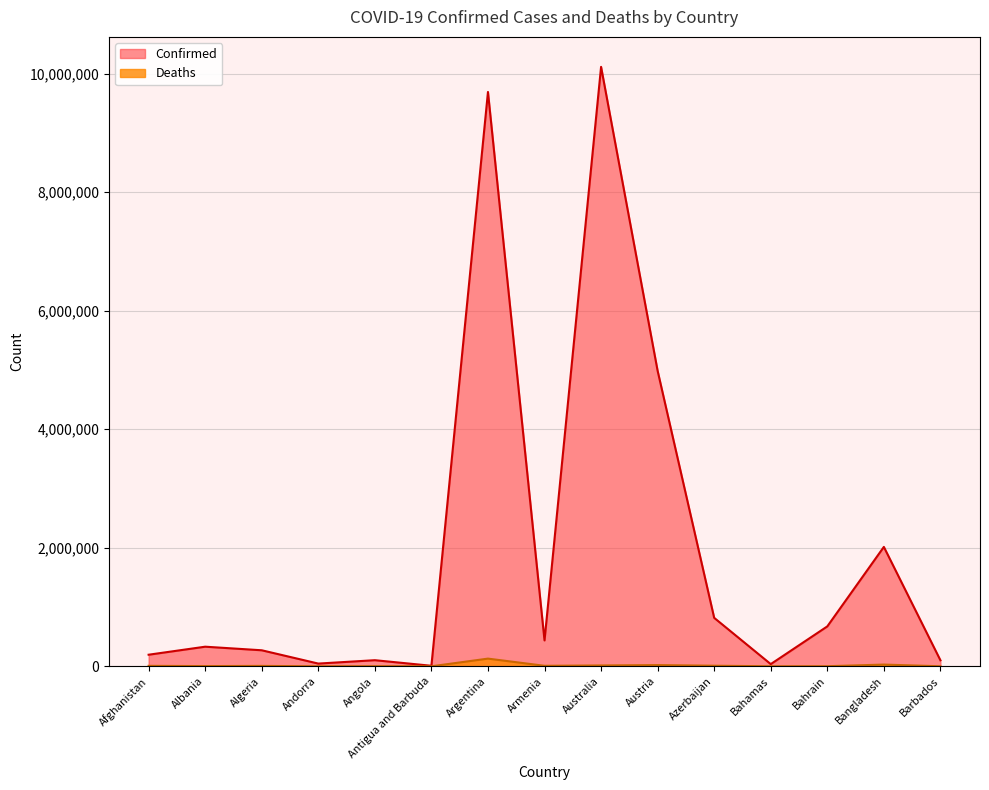

What is the spread (max minus min) of values at Albania?

327364